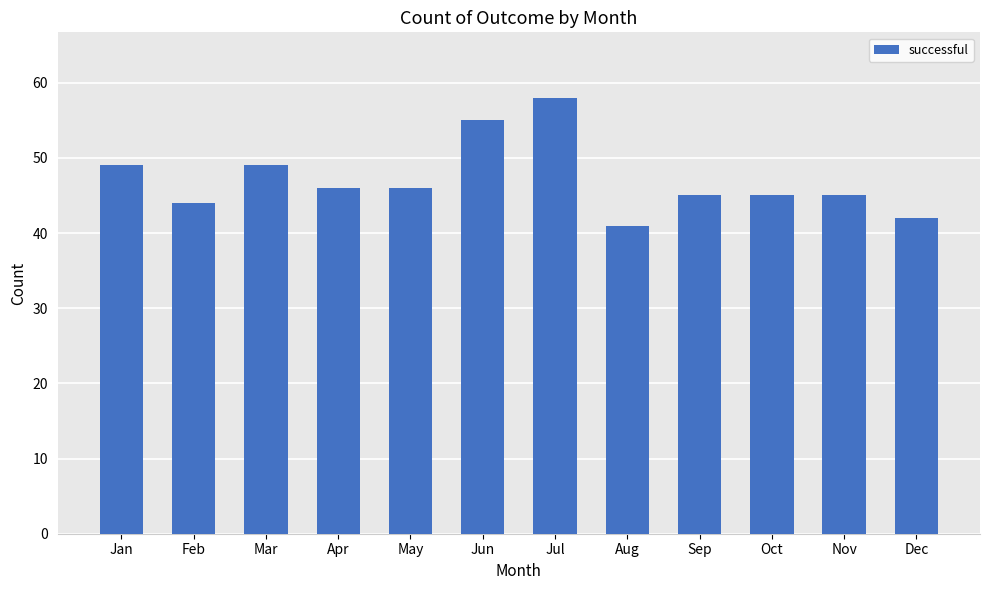

Which category has the lowest value across all series?

Aug